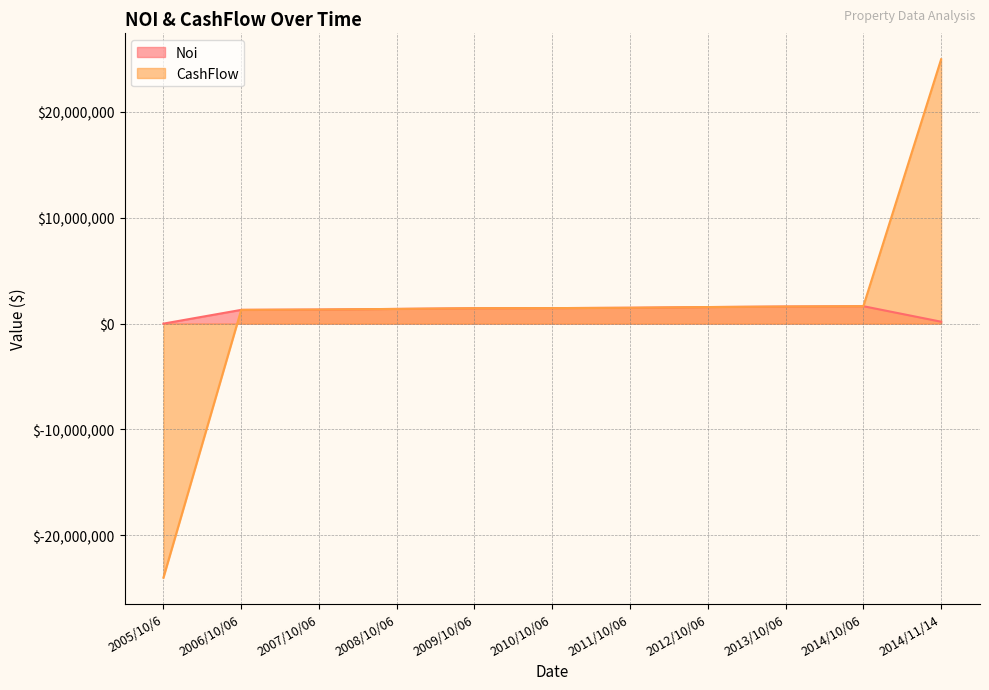

What is the difference between the Noi values at 2014/11/14 and 2008/10/06?

1208043.9